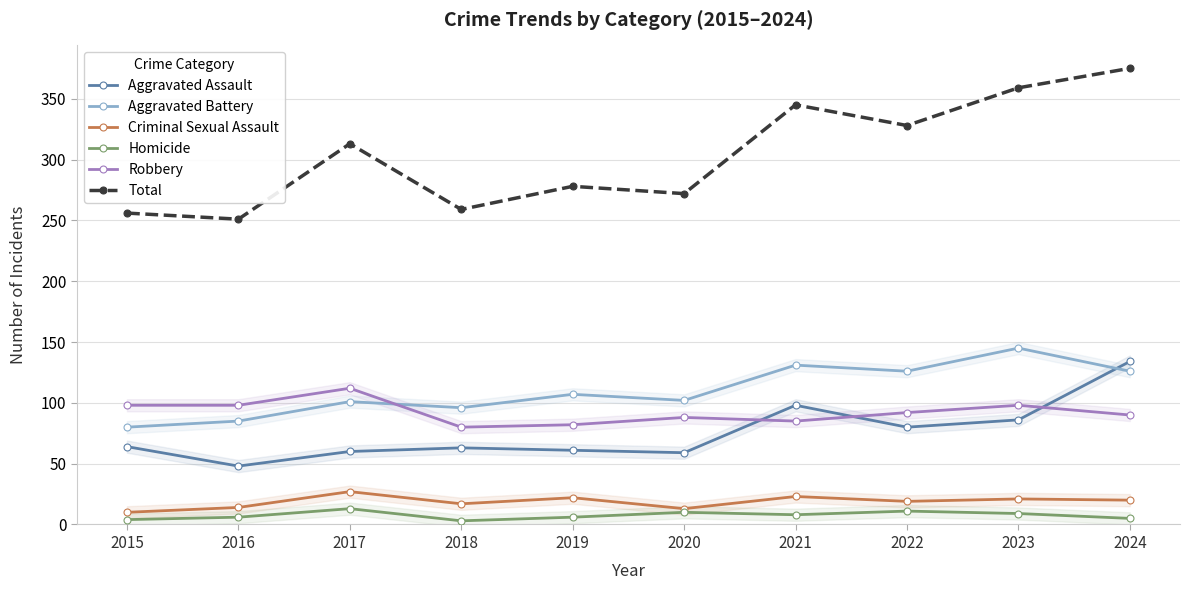

What is the total value across all series at 2024?

750